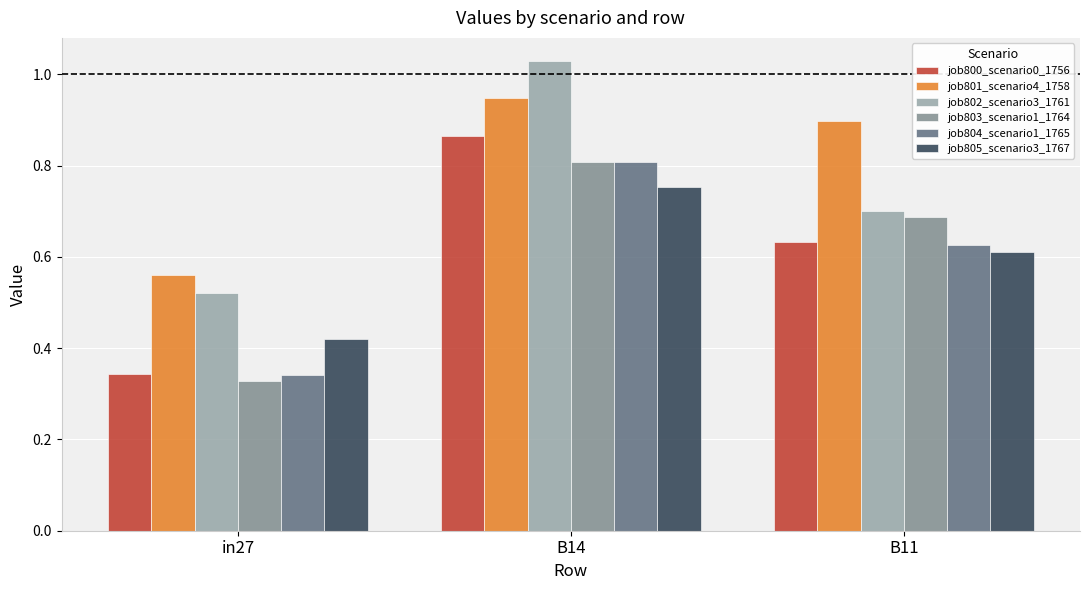

What is the label of the 1st bar from the right?

B11